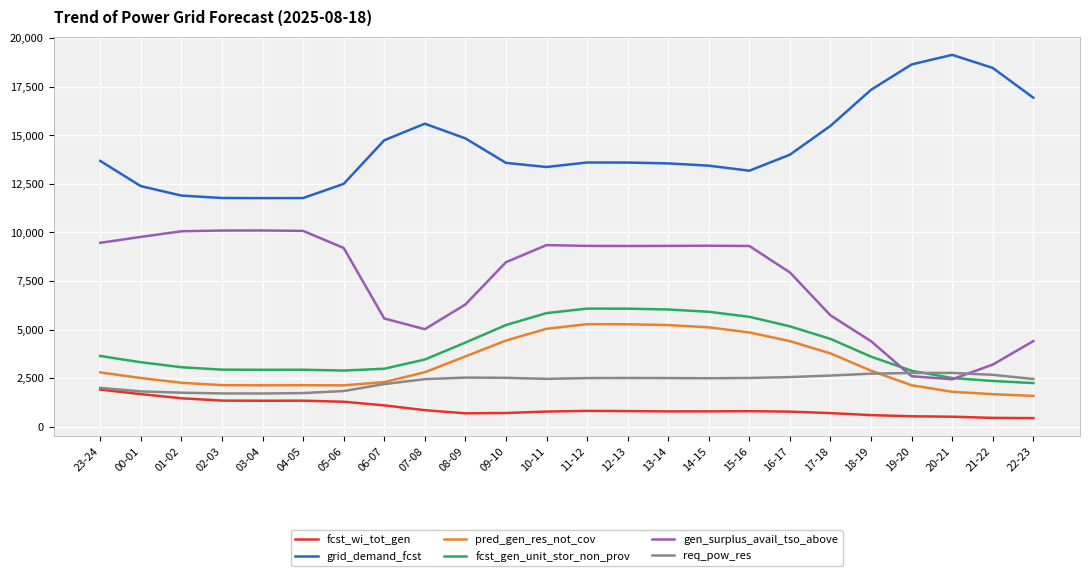

Rank the series by their maximum value, from highest to lowest.

grid_demand_fcst, gen_surplus_avail_tso_above, fcst_gen_unit_stor_non_prov, pred_gen_res_not_cov, req_pow_res, fcst_wi_tot_gen